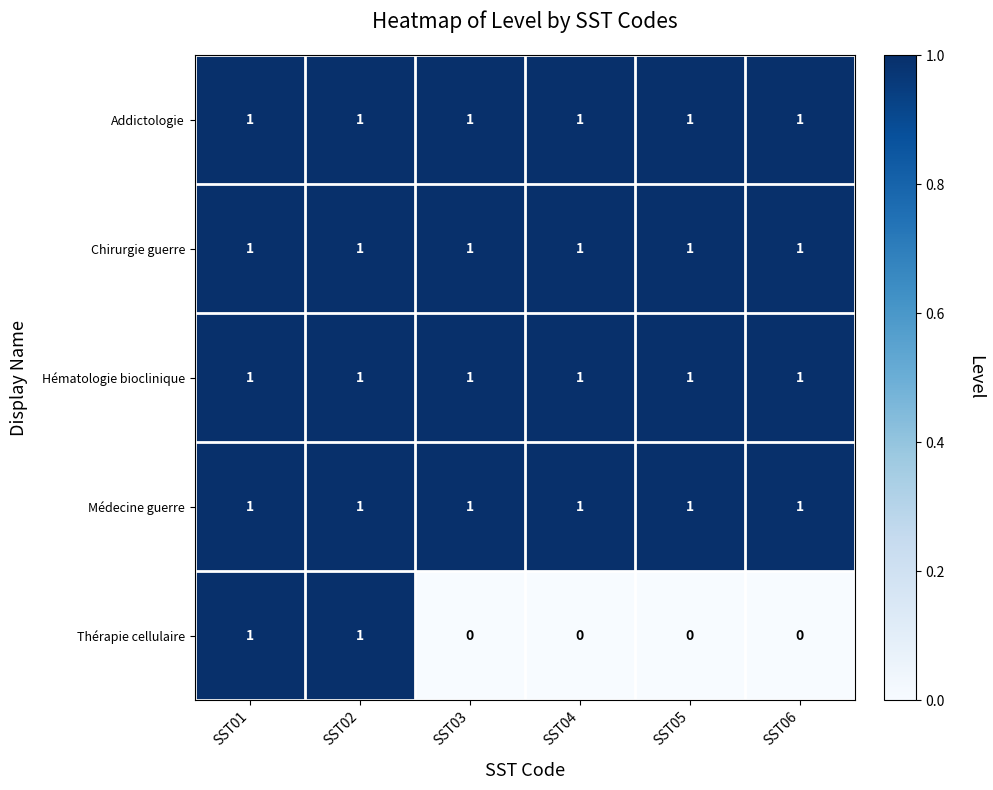

Reading left to right, what are all the values shown in this chart?

Addictologie: SST01=1	SST02=1	SST03=1	SST04=1	SST05=1	SST06=1
Chirurgie guerre: SST01=1	SST02=1	SST03=1	SST04=1	SST05=1	SST06=1
Hématologie bioclinique: SST01=1	SST02=1	SST03=1	SST04=1	SST05=1	SST06=1
Médecine guerre: SST01=1	SST02=1	SST03=1	SST04=1	SST05=1	SST06=1
Thérapie cellulaire: SST01=1	SST02=1	SST03=0	SST04=0	SST05=0	SST06=0